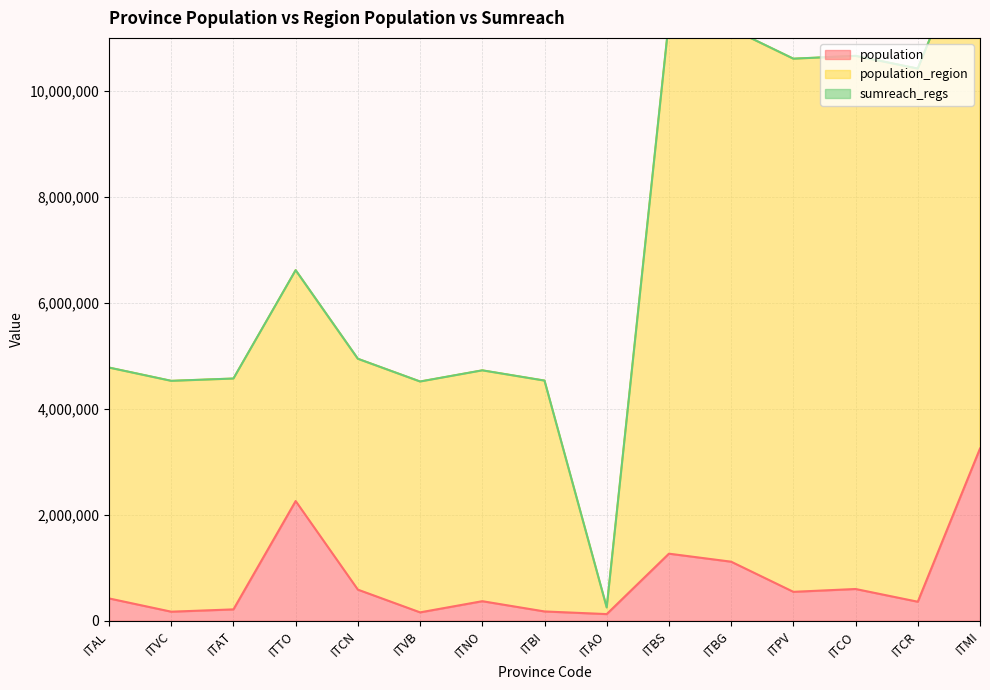

True or false: population has a value of 3296842 at ITTO.

False